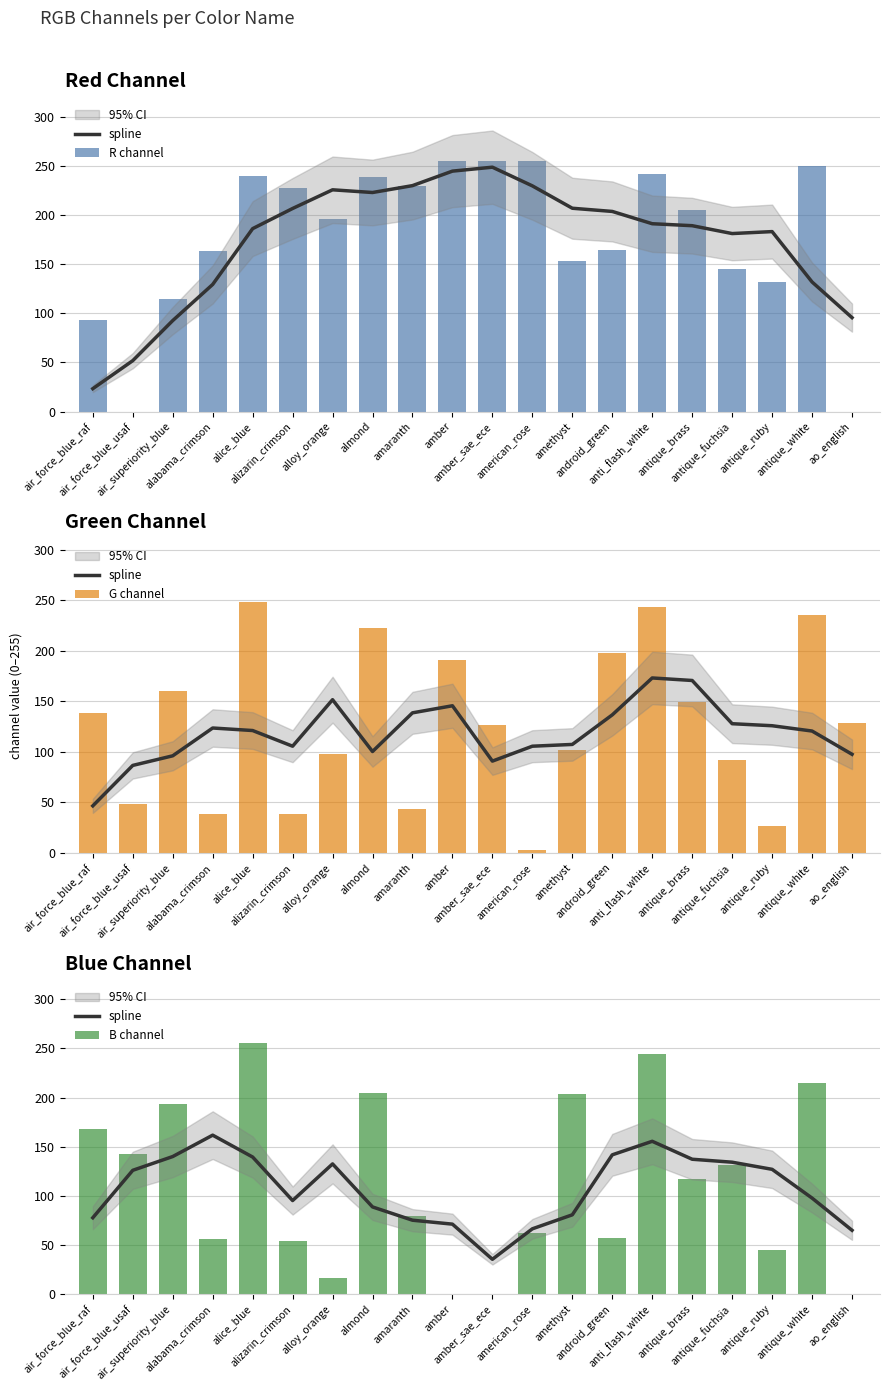

Which label corresponds to the smallest value in the chart?

air_force_blue_usaf